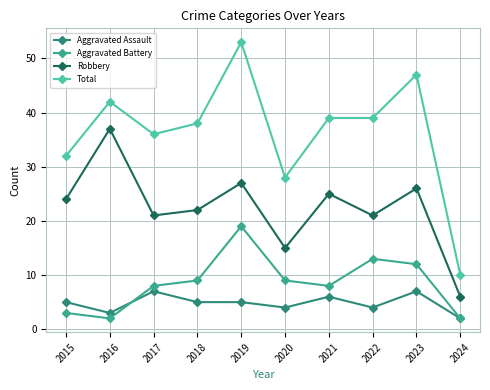

What is the highest value of the Robbery series?

37